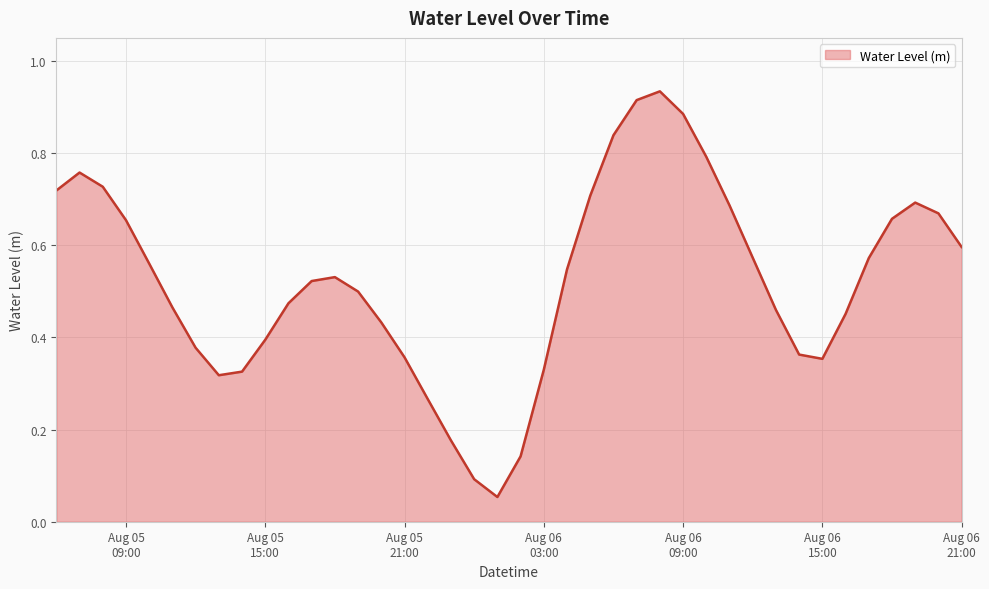

Does the chart display data point markers on the line(s)?

No